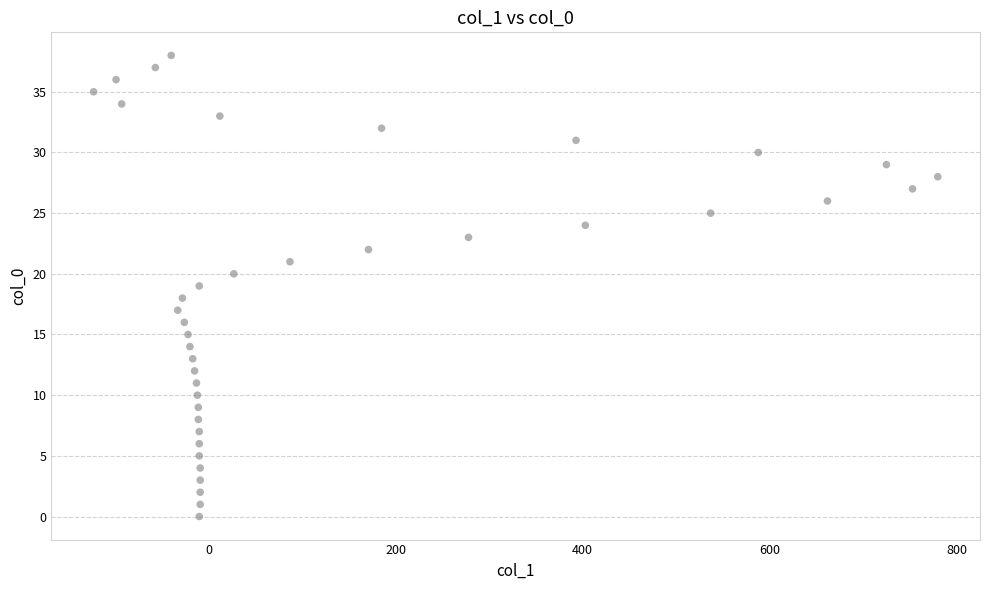

What is the range of Y values (max minus min)?

38